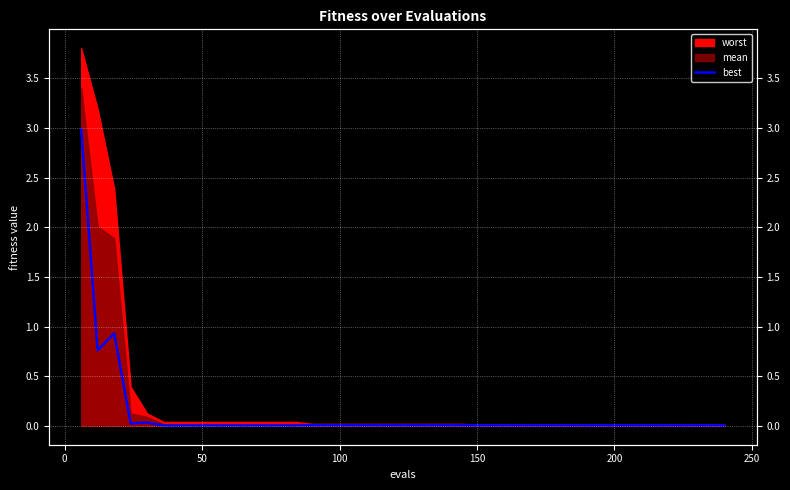

How many interior local valleys (lower than both neighbors) does the data have?

2